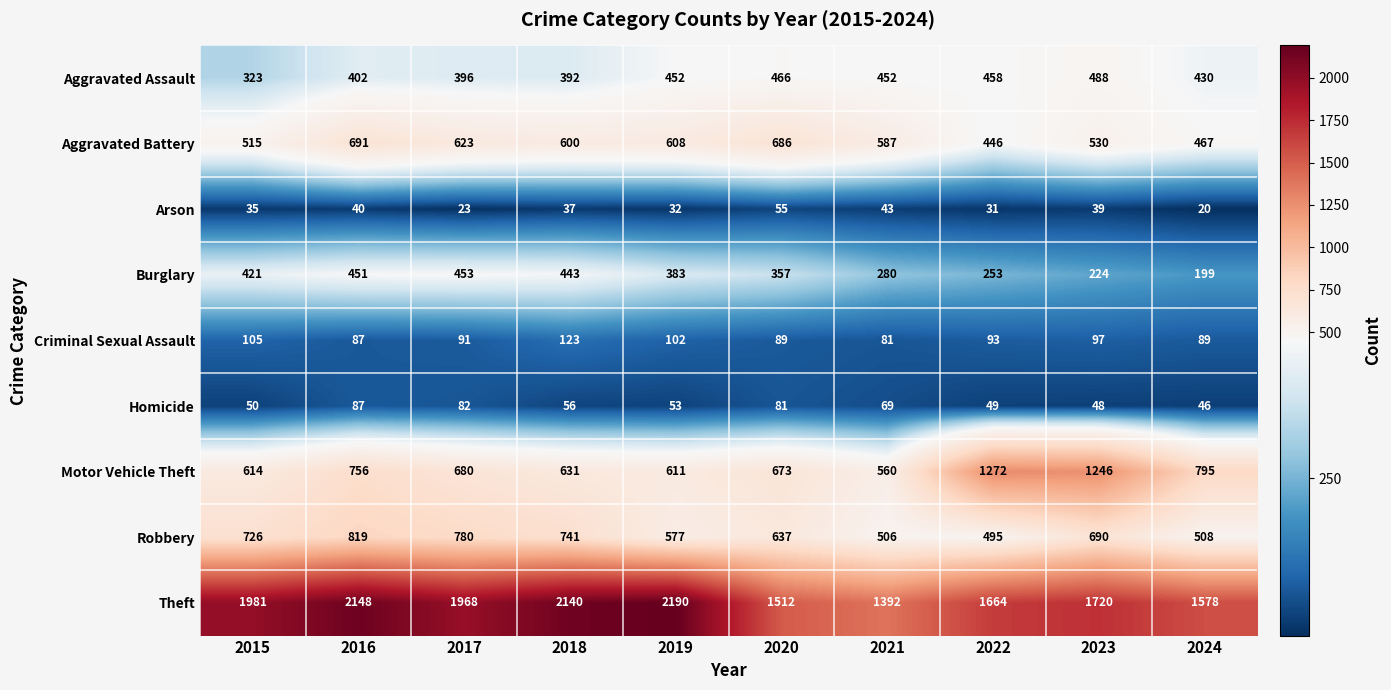

Between 2020 and 2024, which series saw the biggest shift?

Aggravated Battery